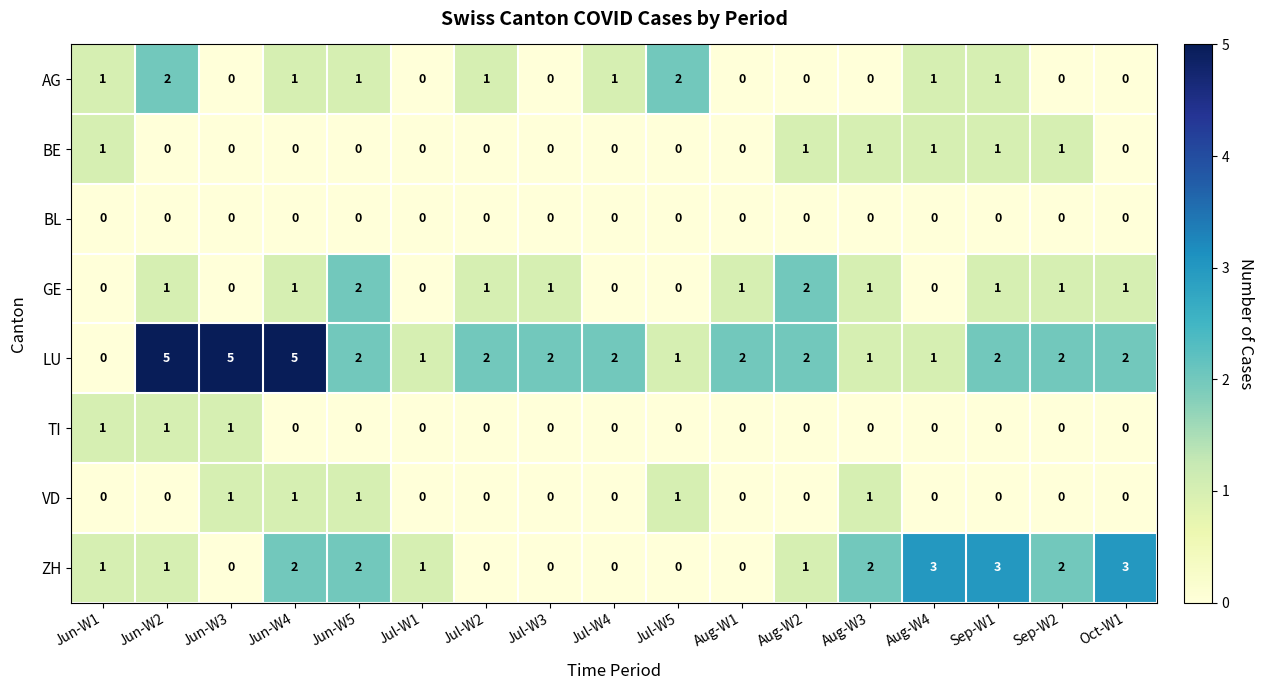

What is the difference between the maximum and minimum values in the LU series?

5